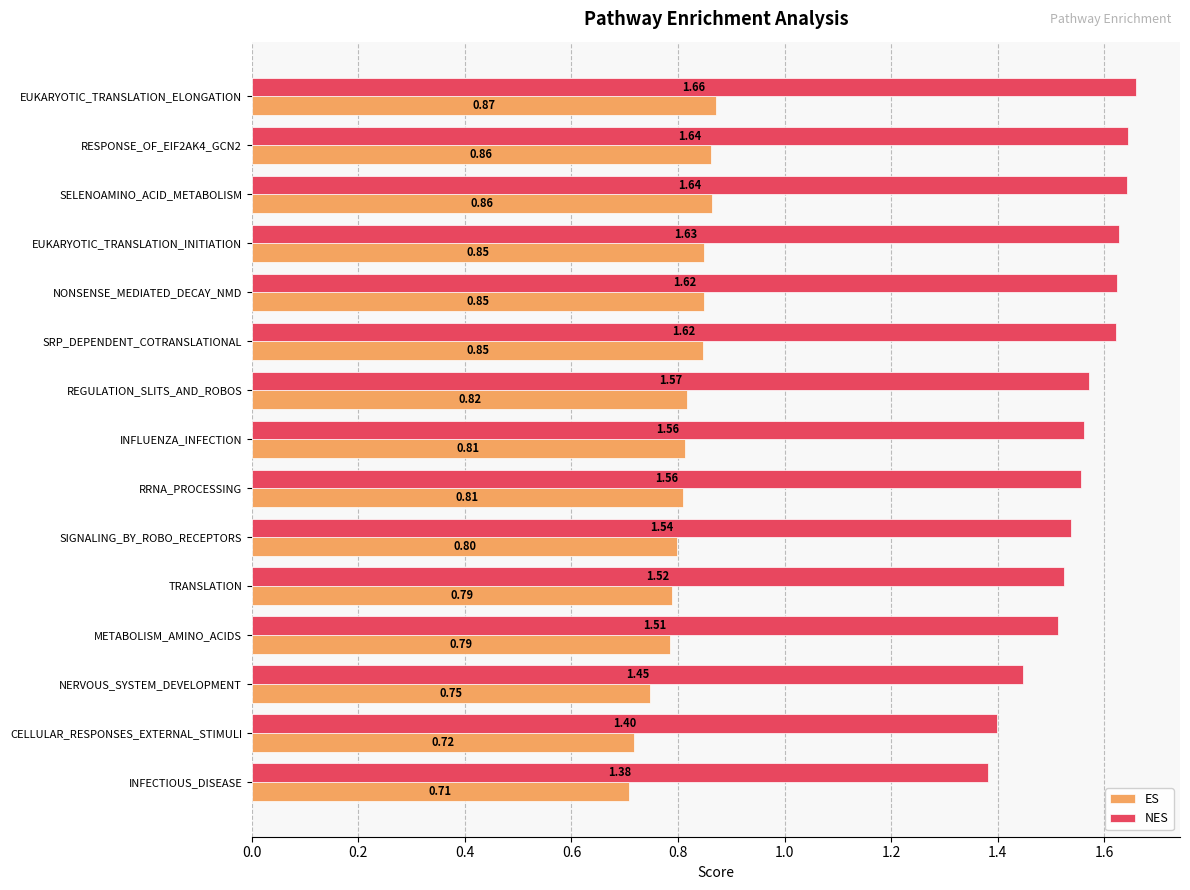

What is the sum of all ES values?

12.1